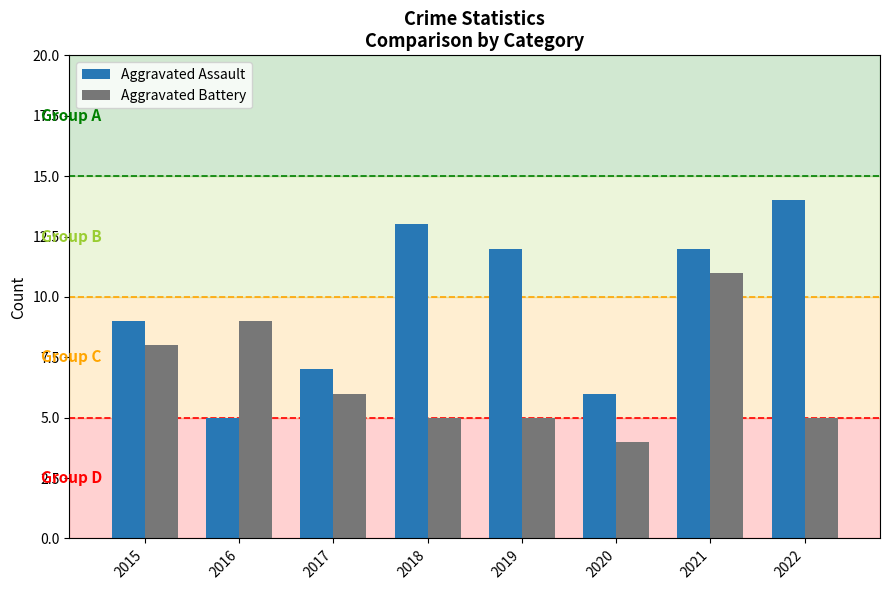

How many bars are there in total?

16